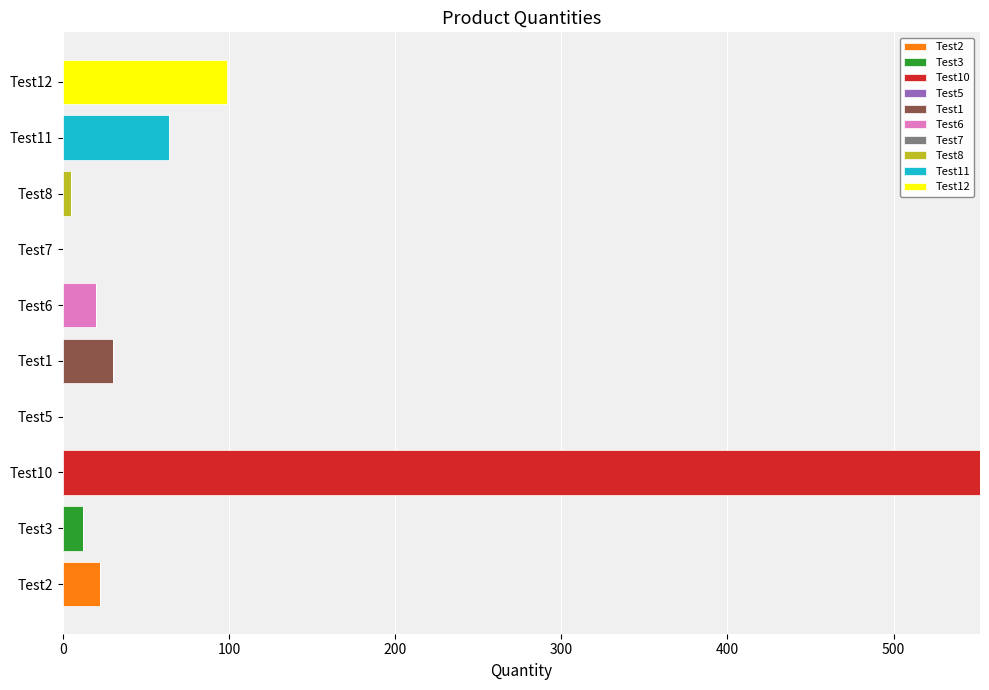

At which category is the sum across all series the highest?

Test10